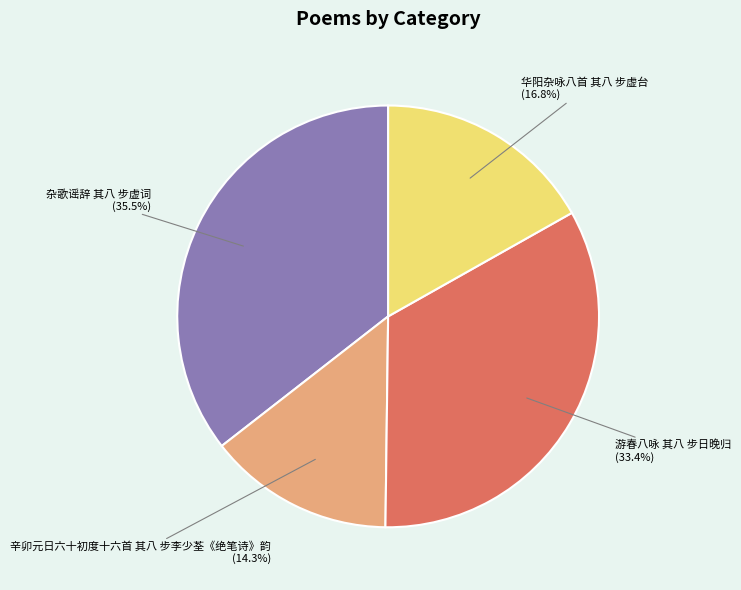

What percentage is the 辛卯元日六十初度十六首 其八 步李少荃《绝笔诗》韵 slice, to the nearest percent?

14%